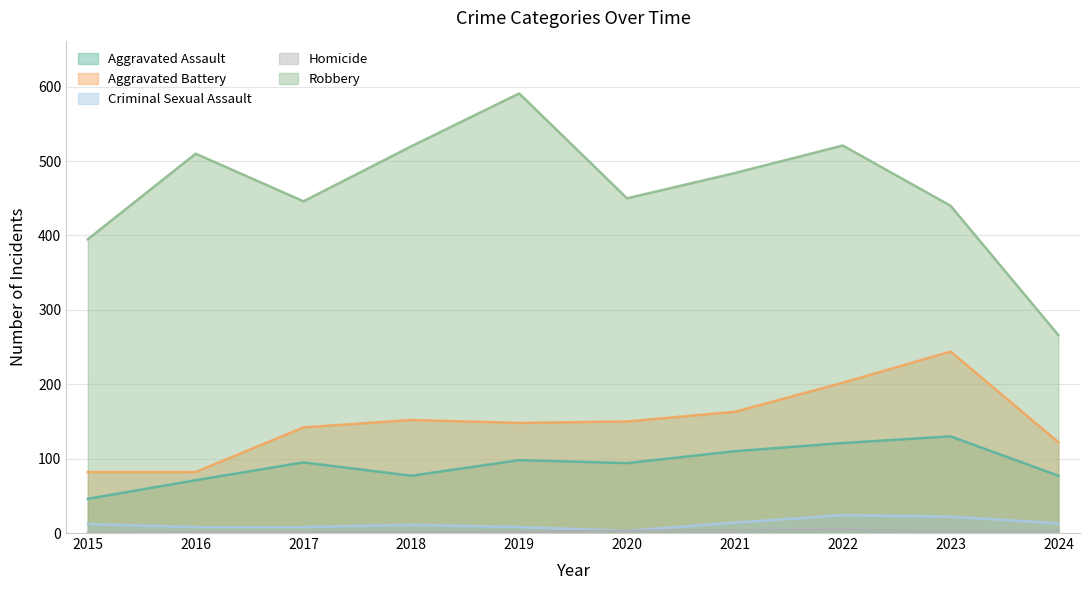

What is the sum of all Homicide values?

22